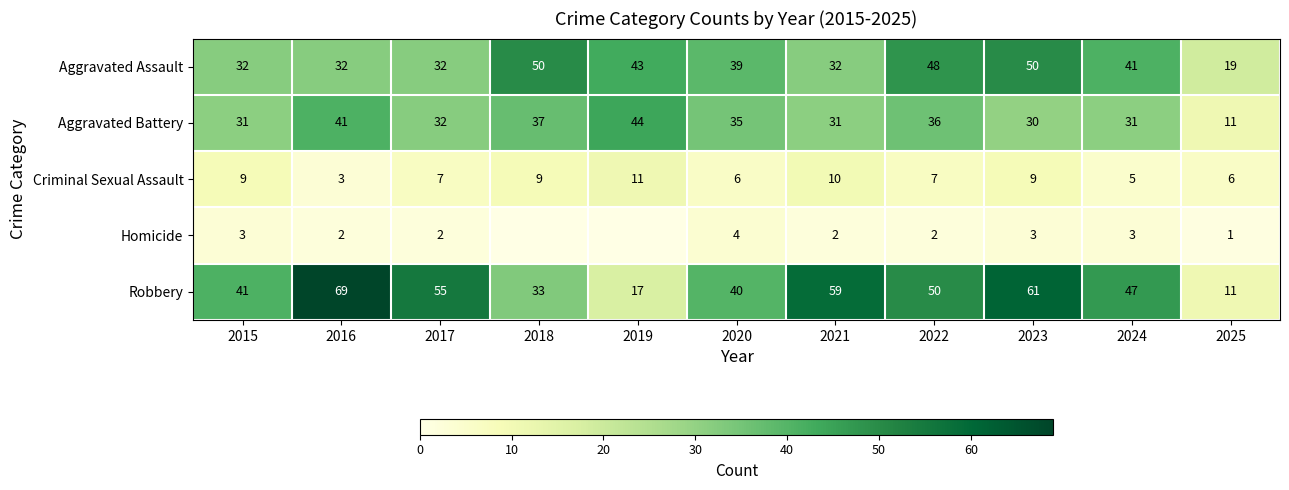

The value of Robbery at 2020 is 40. True or false?

True